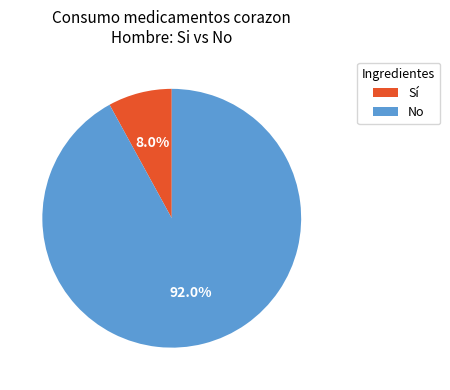

Which slice is the smallest?

Sí